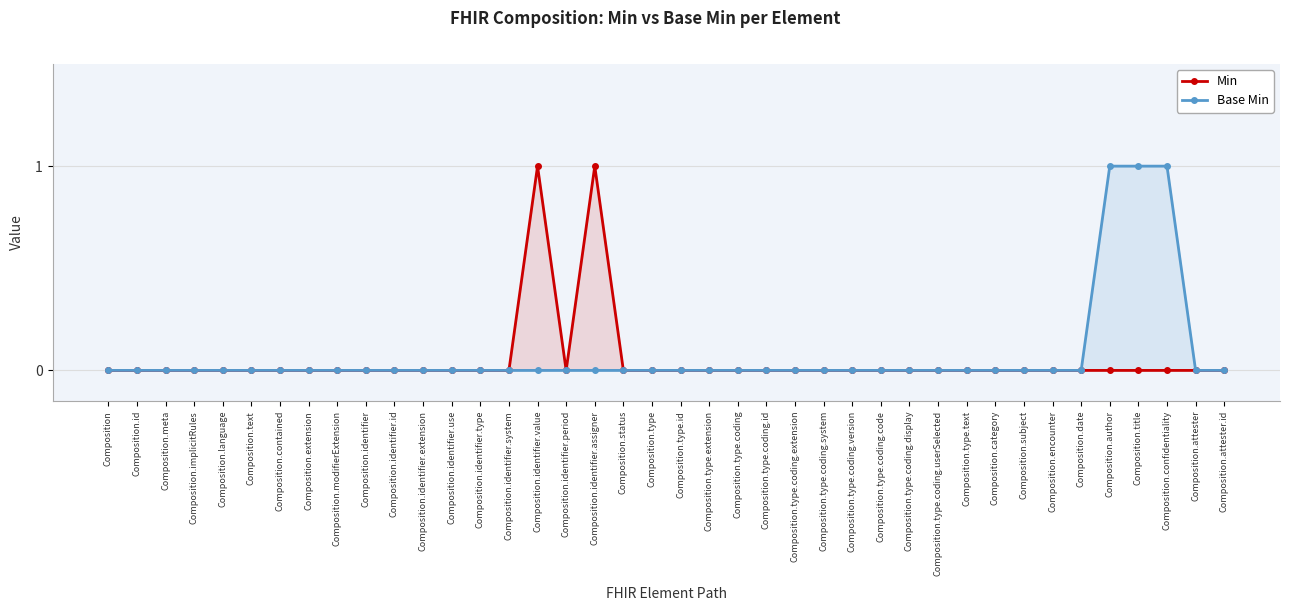

How many lines are shown in the chart?

2